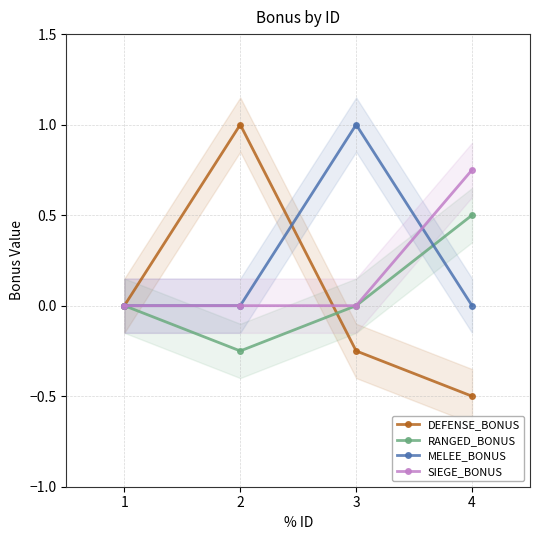

What is the difference between the maximum and minimum values in the SIEGE_BONUS series?

0.8